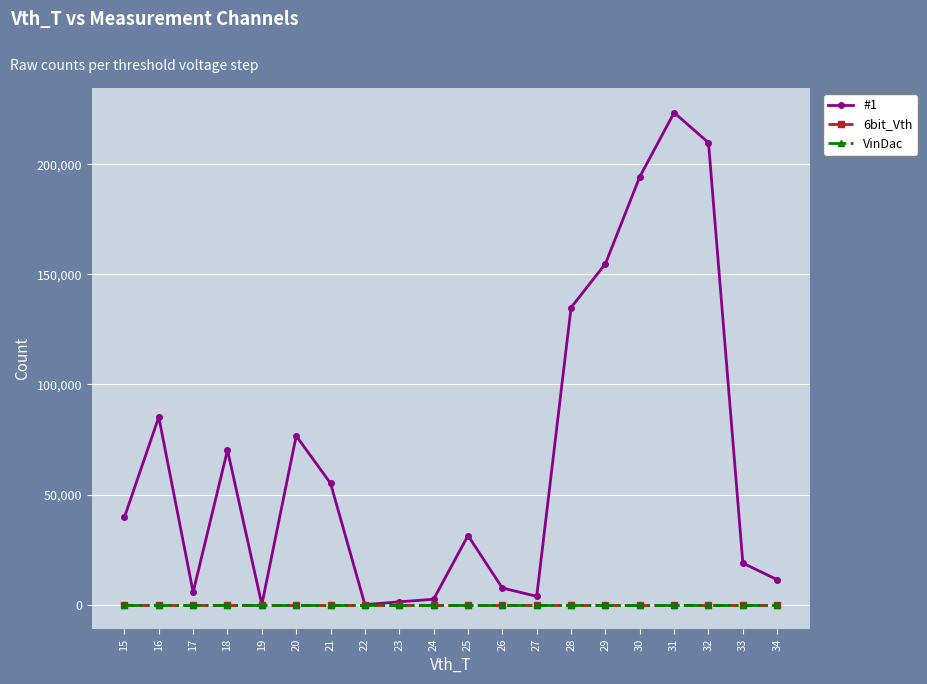

Does the chart have visible grid lines?

Yes